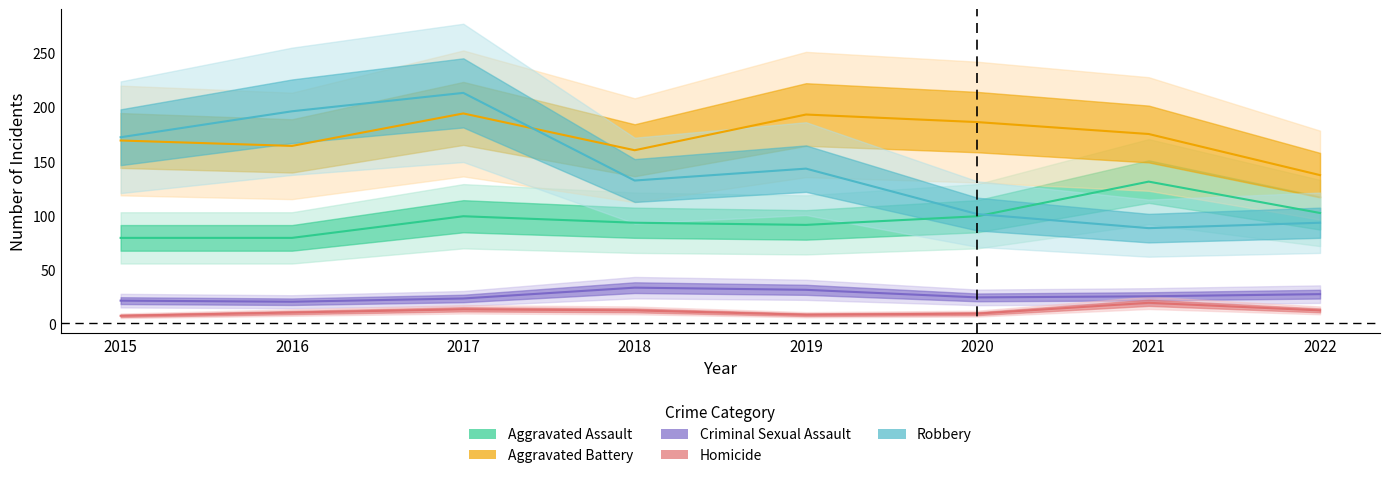

Rank the series at 2016 from lowest to highest value.

Homicide, Criminal Sexual Assault, Aggravated Assault, Aggravated Battery, Robbery